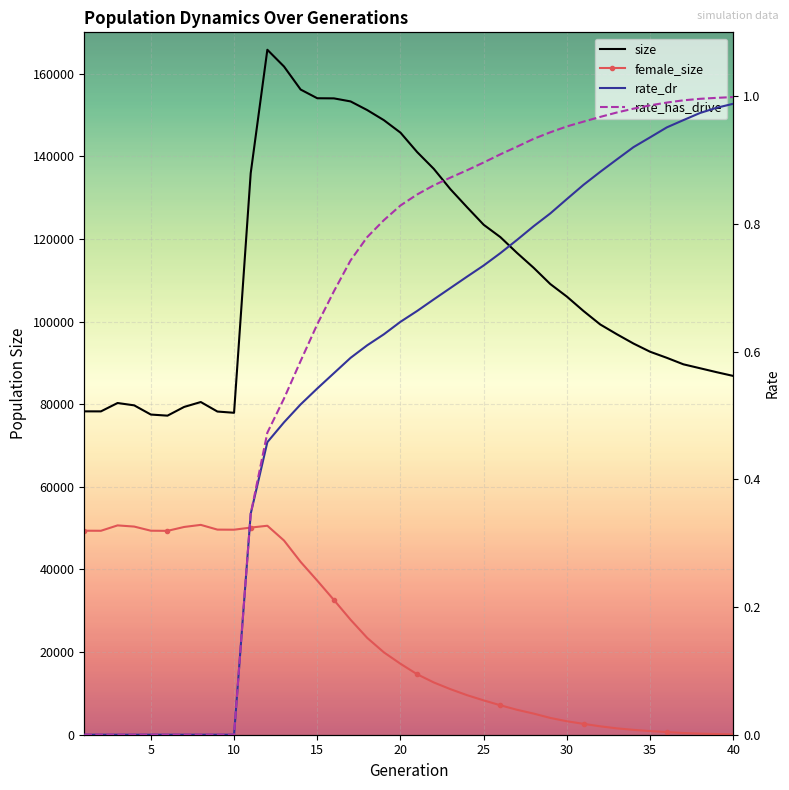

Reading left to right, extract all data points from this chart.

size: 78265.0	78258.0	80284.0	79717.0	77491.0	77225.0	79335.0	80522.0	78220.0	77919.0	135905.0	165781.0	161730.0	156153.0	154046.0	154016.0	153280.0	151187.0	148746.0	145717.0	141026.0	136962.0	132033.0	127673.0	123421.0	120440.0	116619.0	113017.0	109083.0	106029.0	102540.0	99301.0	96930.0	94677.0	92690.0	91226.0	89649.0	88697.0	87740.0	86833.0
female_size: 49377.0	49360.0	50663.0	50377.0	49376.0	49342.0	50283.0	50790.0	49641.0	49621.0	50134.0	50580.0	47005.0	41828.0	37286.0	32614.0	27831.0	23438.0	19940.0	17169.0	14634.0	12652.0	11027.0	9570.0	8308.0	7128.0	6034.0	5112.0	4064.0	3257.0	2628.0	2032.0	1540.0	1177.0	882.0	651.0	409.0	267.0	163.0	88.0
rate_dr: 0.0	0.0	0.0	0.0	0.0	0.0	0.0	0.0	0.0	0.0	0.3	0.5	0.5	0.5	0.5	0.6	0.6	0.6	0.6	0.6	0.7	0.7	0.7	0.7	0.7	0.8	0.8	0.8	0.8	0.8	0.9	0.9	0.9	0.9	0.9	1.0	1.0	1.0	1.0	1.0
rate_has_drive: 0.0	0.0	0.0	0.0	0.0	0.0	0.0	0.0	0.0	0.0	0.3	0.5	0.5	0.6	0.6	0.7	0.7	0.8	0.8	0.8	0.8	0.9	0.9	0.9	0.9	0.9	0.9	0.9	0.9	1.0	1.0	1.0	1.0	1.0	1.0	1.0	1.0	1.0	1.0	1.0